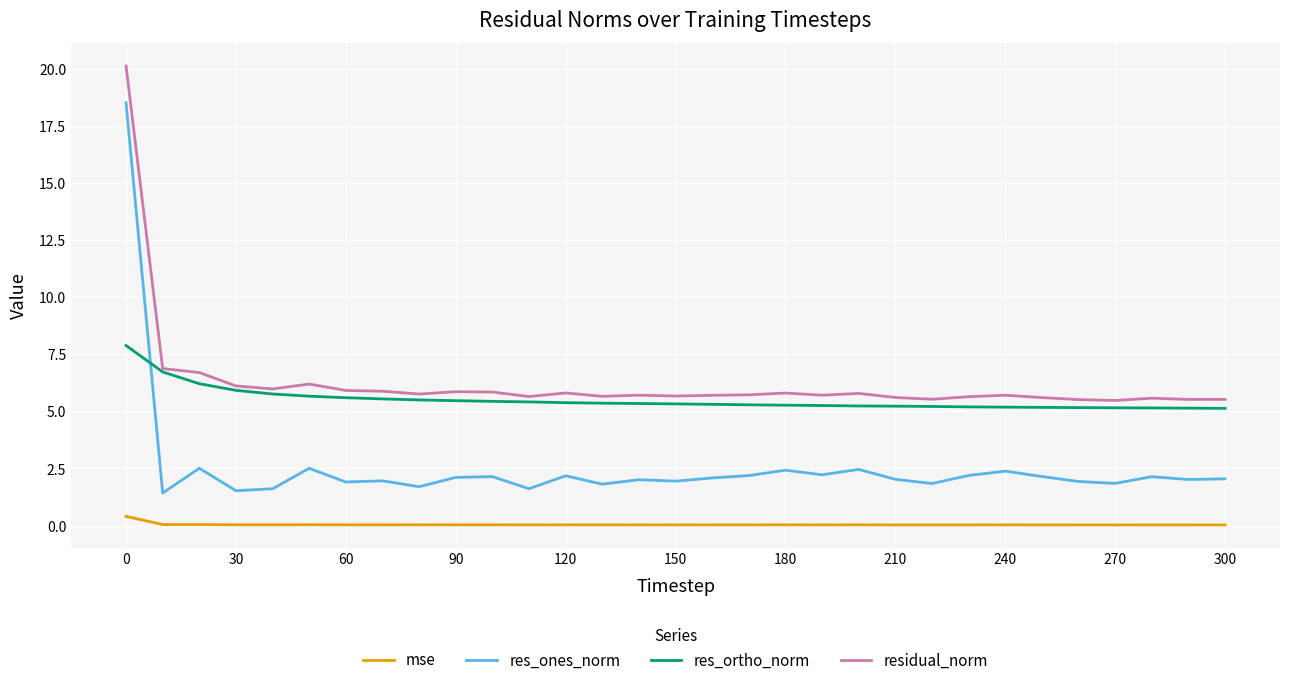

List the series in order of their peak value, lowest first.

mse, res_ortho_norm, res_ones_norm, residual_norm